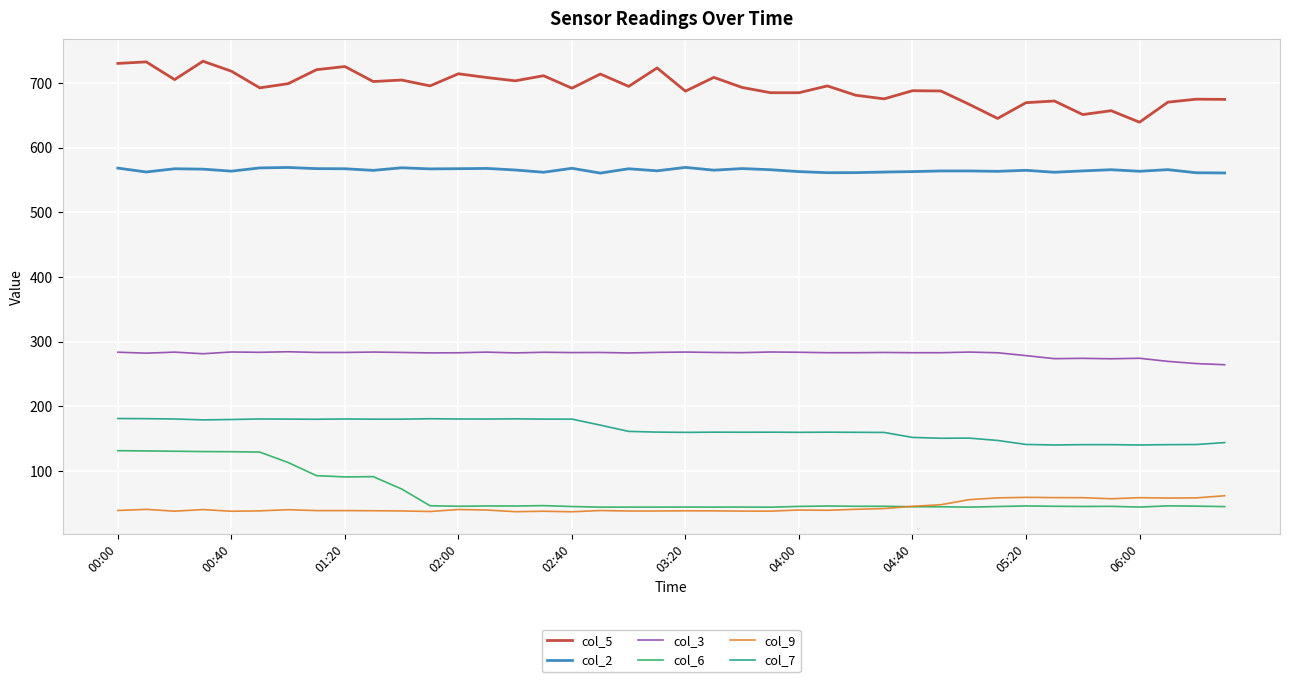

List the series in order of their peak value, highest first.

col_5, col_2, col_3, col_7, col_6, col_9